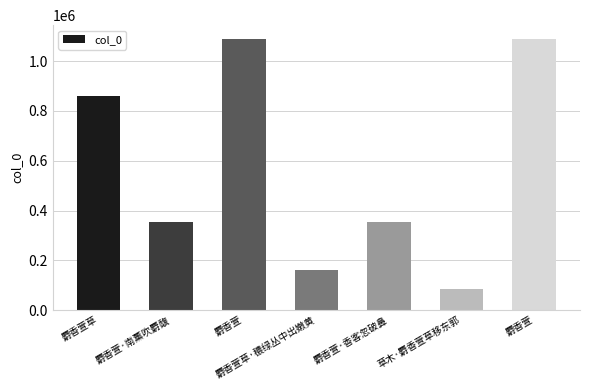

How many distinct data groups are displayed?

1